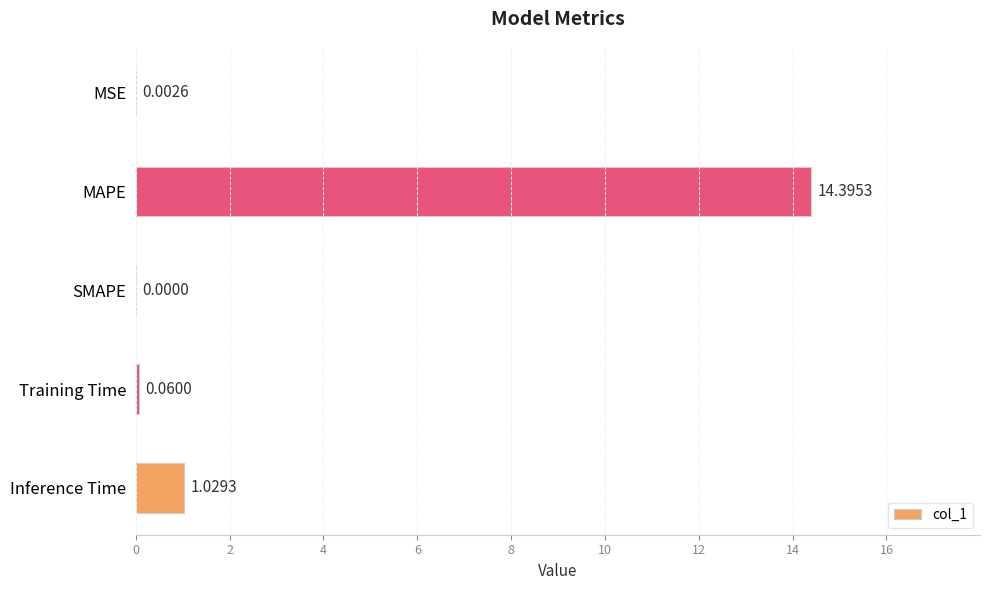

At which label is the value closest to 7?

Inference Time